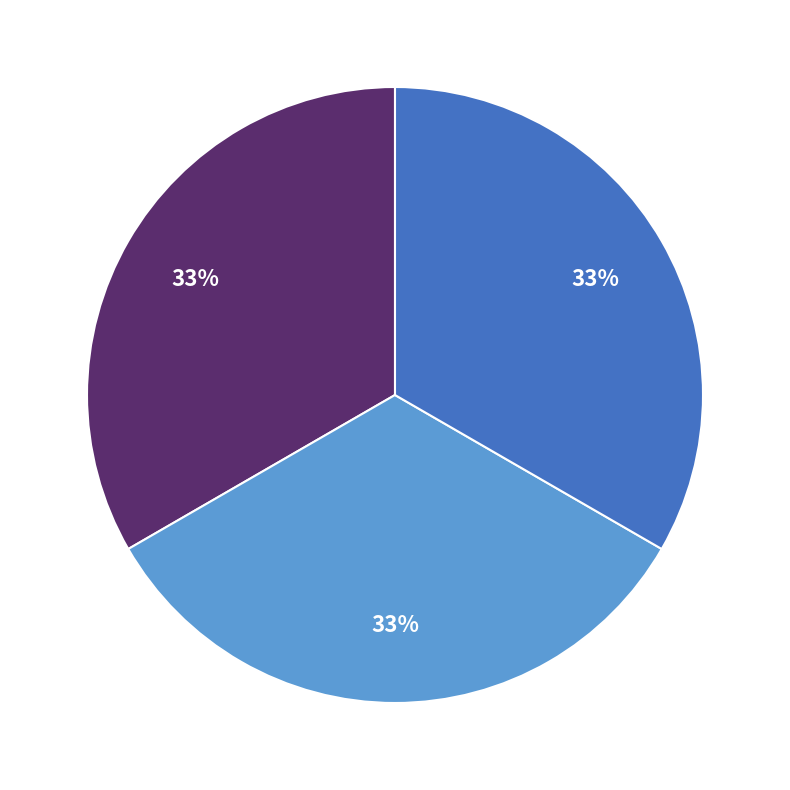

Is there any slice that represents more than half of the pie?

No